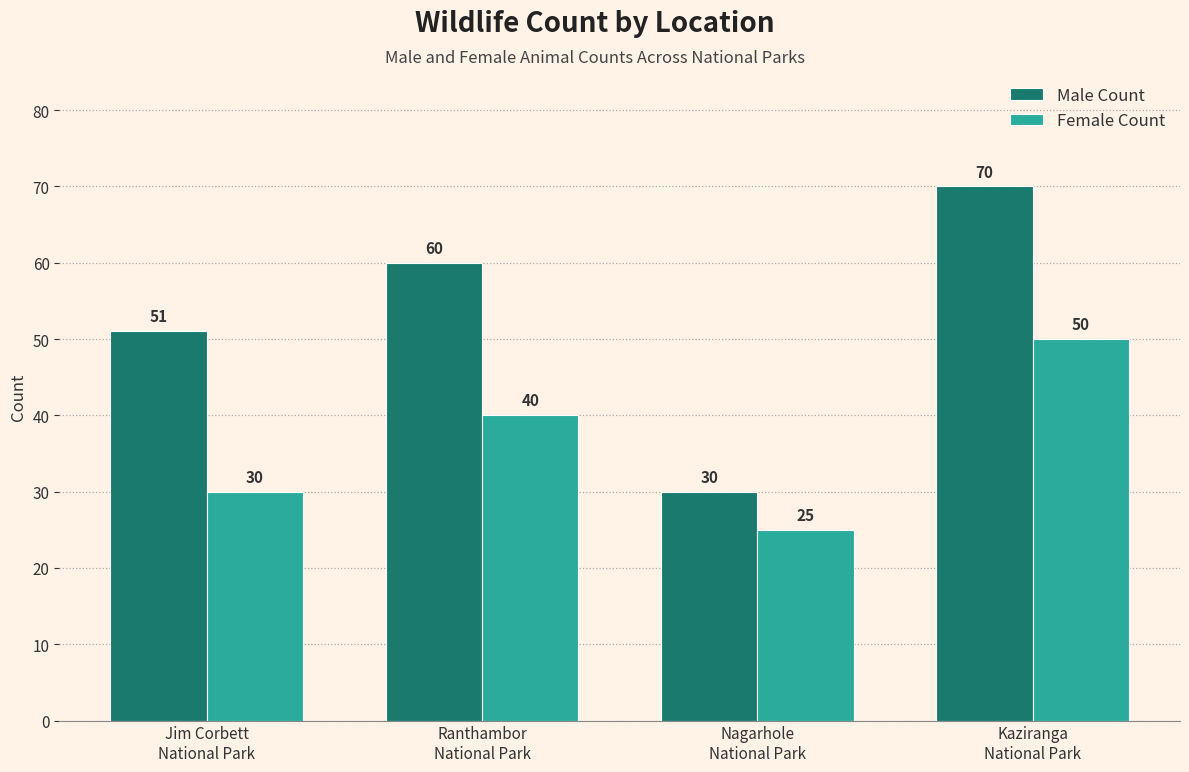

What is the difference between the Female Count values at Jim Corbett
National Park and Nagarhole
National Park?

5